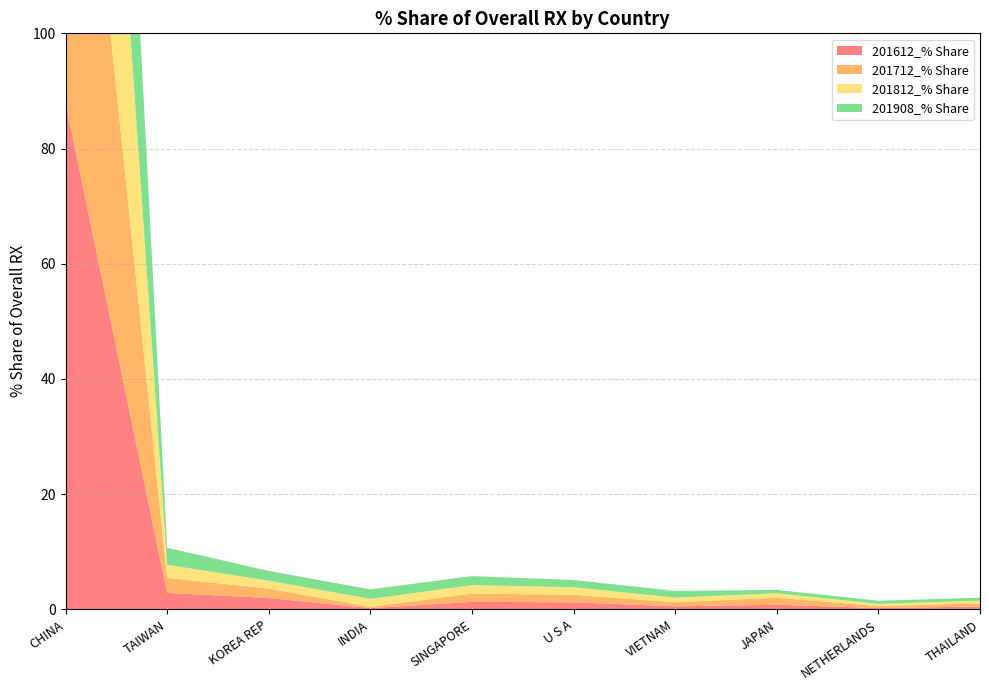

Reading right to left, extract all data points from this chart.

201612_% Share: THAILAND=0.5	NETHERLANDS=0.2	JAPAN=0.8	VIETNAM=0.5	U S A=1.2	SINGAPORE=1.3	INDIA=0.2	KOREA REP=2.0	TAIWAN=2.9	CHINA=87.9
201712_% Share: THAILAND=0.5	NETHERLANDS=0.3	JAPAN=1.2	VIETNAM=0.7	U S A=1.3	SINGAPORE=1.4	INDIA=0.2	KOREA REP=1.6	TAIWAN=2.6	CHINA=87.2
201812_% Share: THAILAND=0.5	NETHERLANDS=0.4	JAPAN=0.8	VIETNAM=0.8	U S A=1.3	SINGAPORE=1.5	INDIA=1.4	KOREA REP=1.4	TAIWAN=2.3	CHINA=87.2
201908_% Share: THAILAND=0.5	NETHERLANDS=0.5	JAPAN=0.6	VIETNAM=1.2	U S A=1.3	SINGAPORE=1.6	INDIA=1.7	KOREA REP=1.7	TAIWAN=3.0	CHINA=85.5